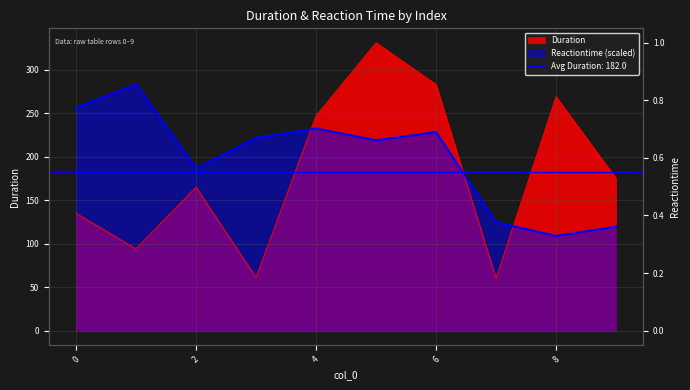

Is the value of Reactiontime at 4 greater than the value of Duration at 3?

Yes